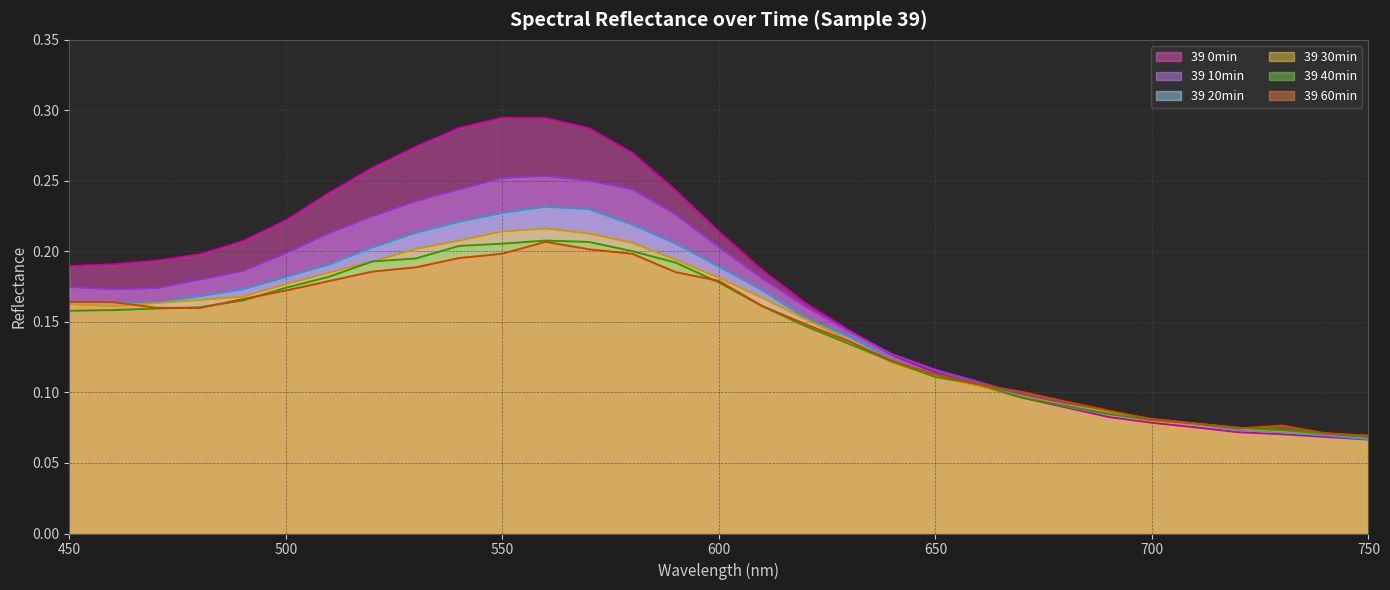

At 670, list the series in order from smallest to largest.

39 0min, 39 40min, 39 30min, 39 20min, 39 10min, 39 60min